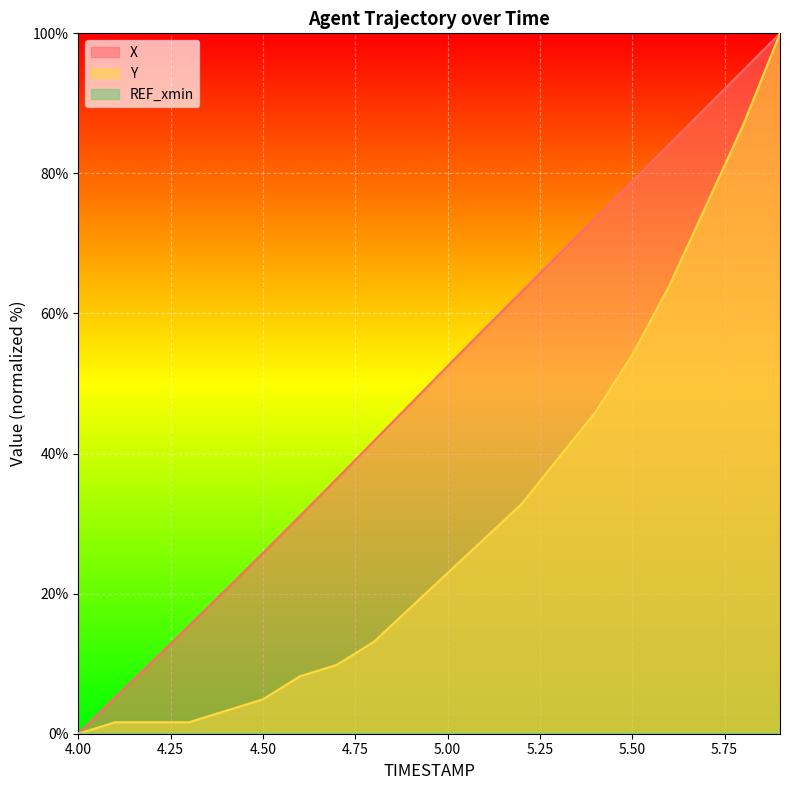

True or false: X and Y intersect in this chart.

False